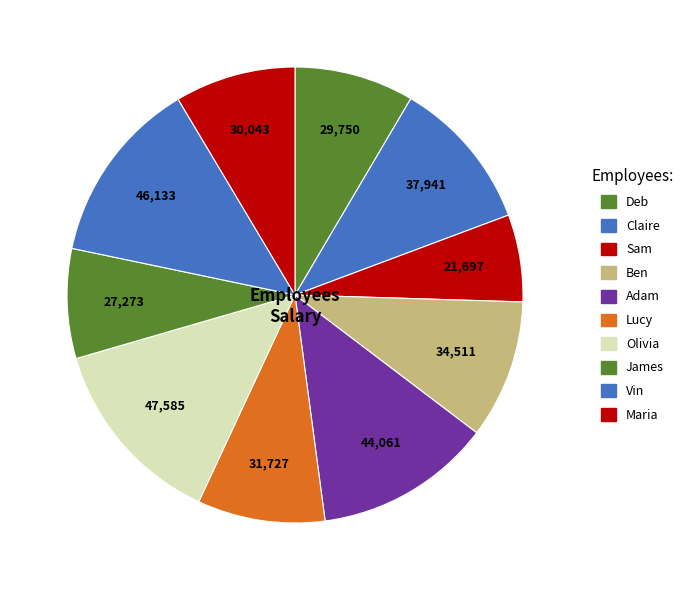

What is the largest slice in the pie chart?

Olivia